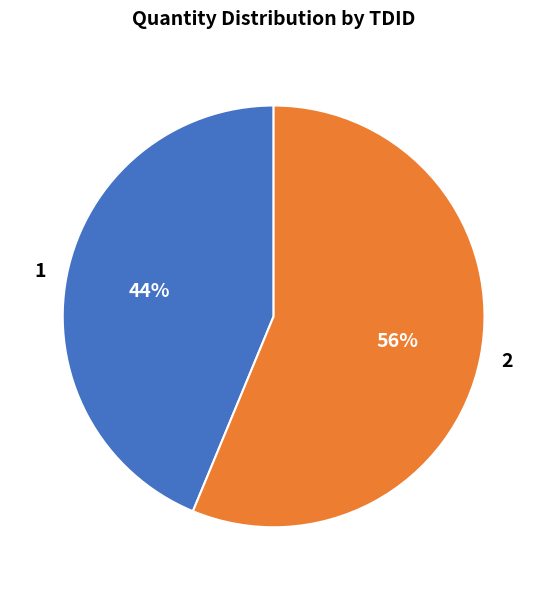

To the nearest percent, what is the average slice percentage?

50%